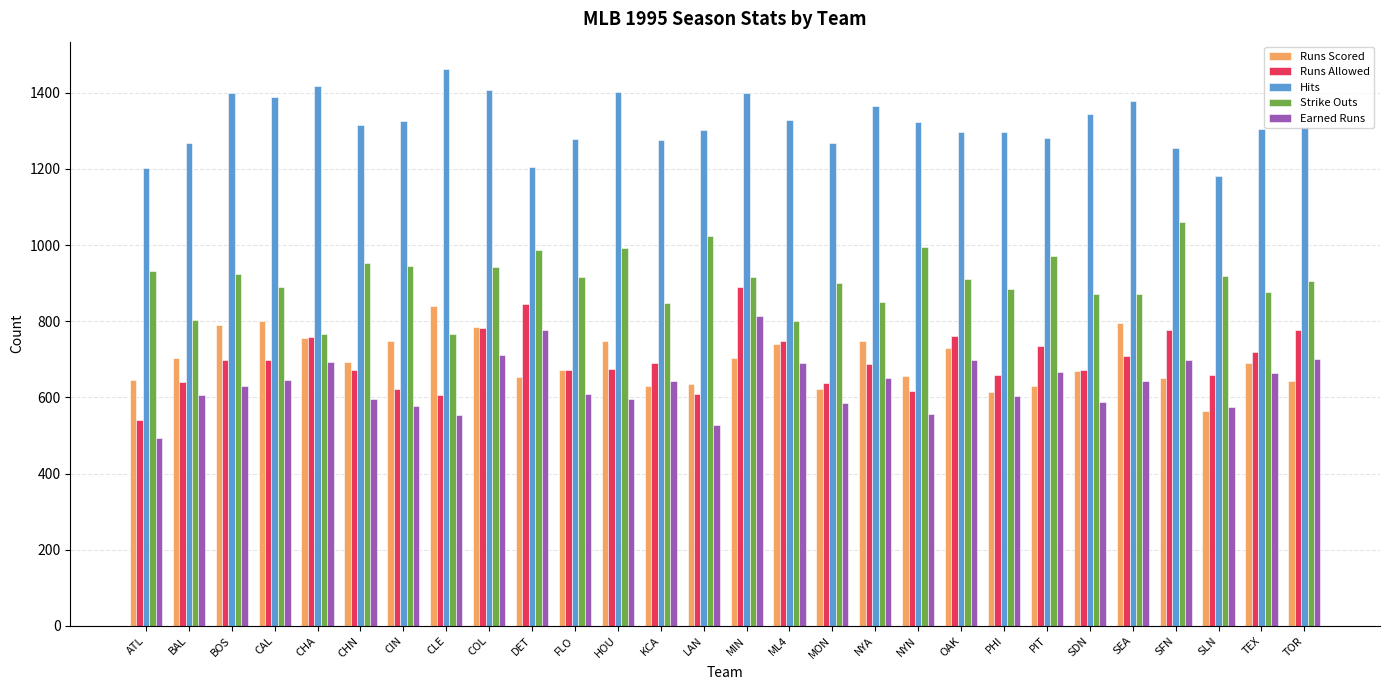

Is it true that Runs Scored equals 1421 at CLE?

False